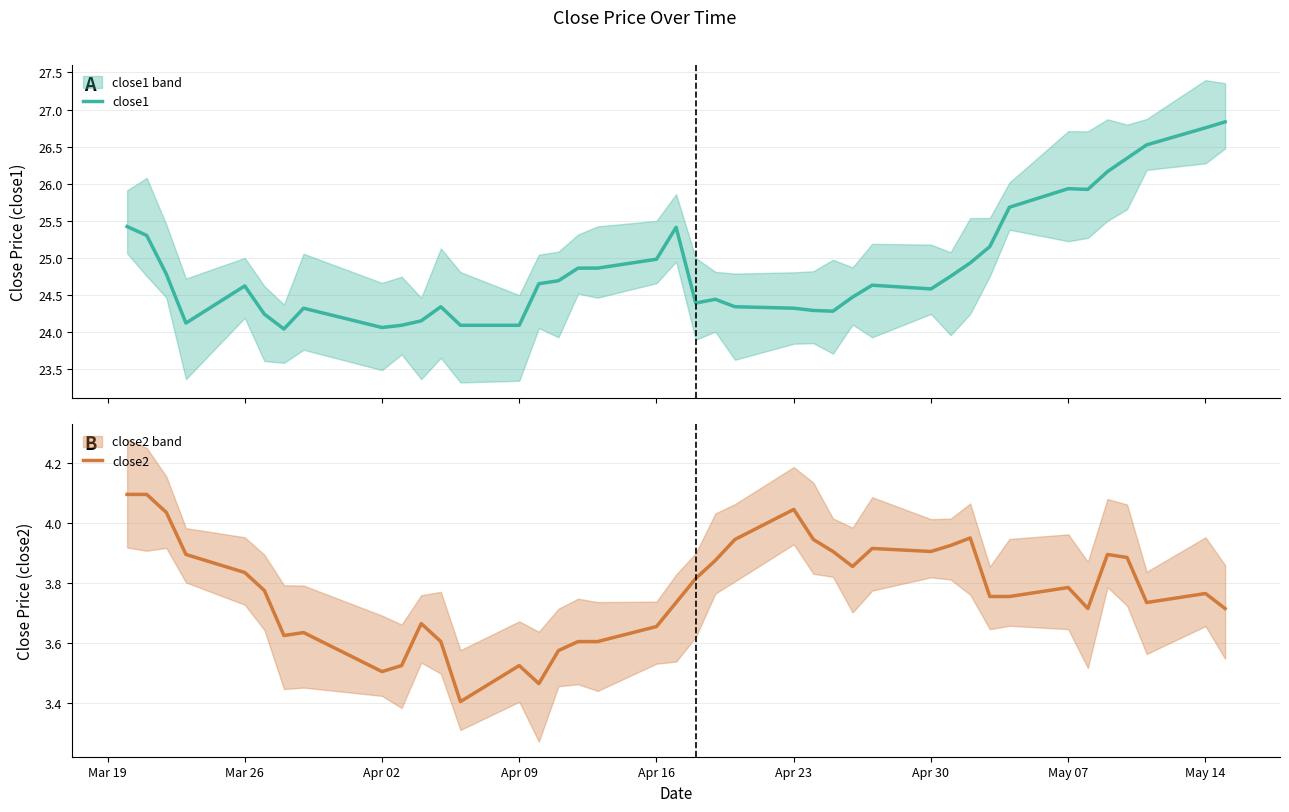

Which series has the largest total across all categories?

close1